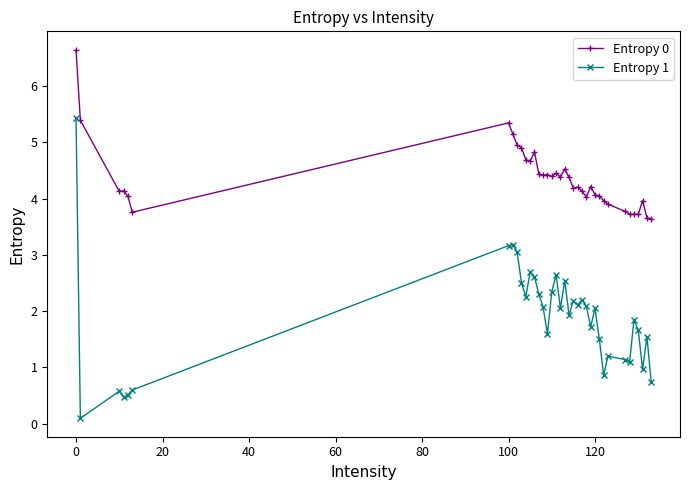

Which series has the largest range (max minus min)?

Entropy 1